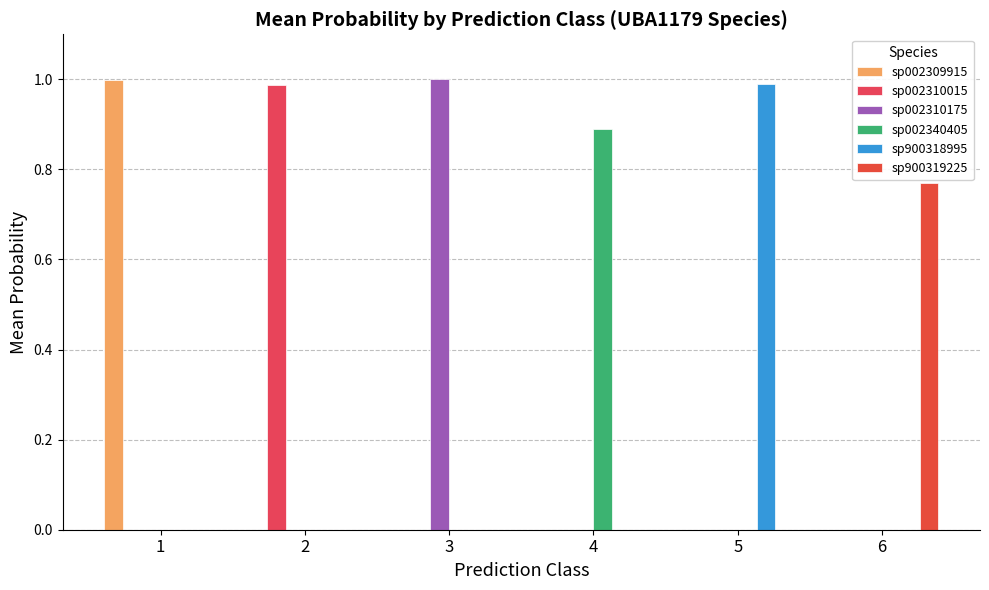

Is it true that sp900319225 equals 0.0 at 5?

True